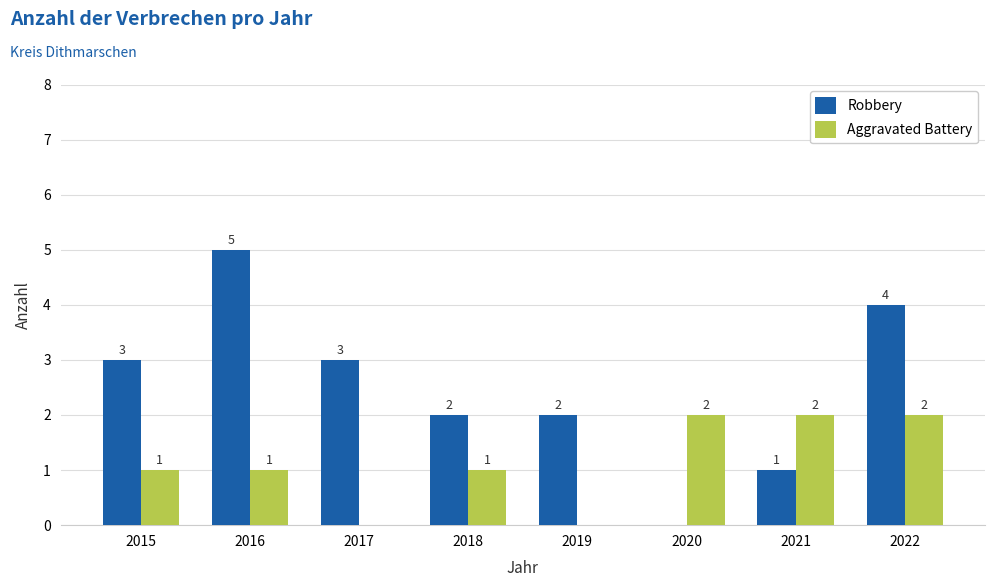

What is the total value across all series at 2015?

4